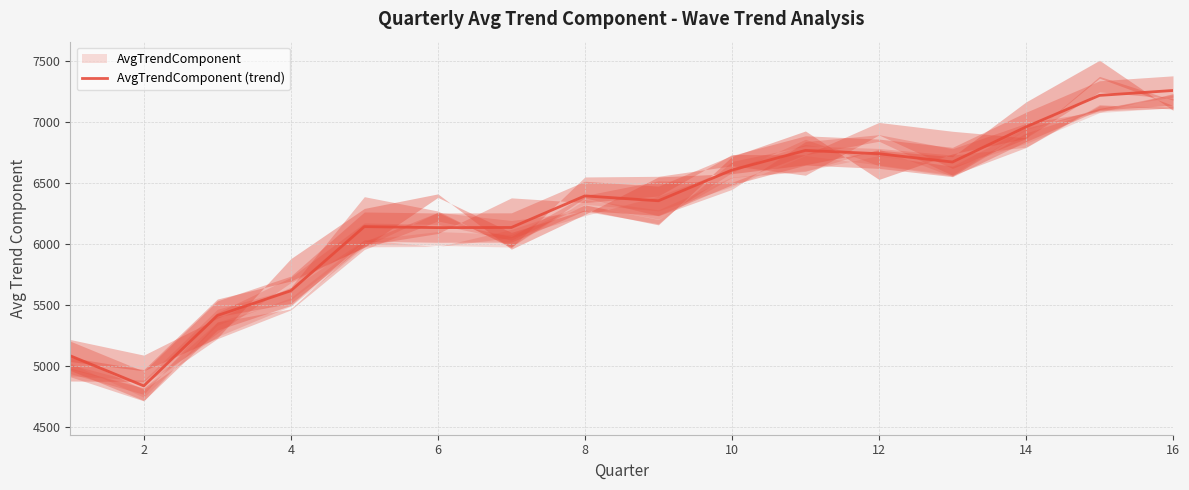

What is the minimum value for AvgTrendComponent (trend)?

4834.7